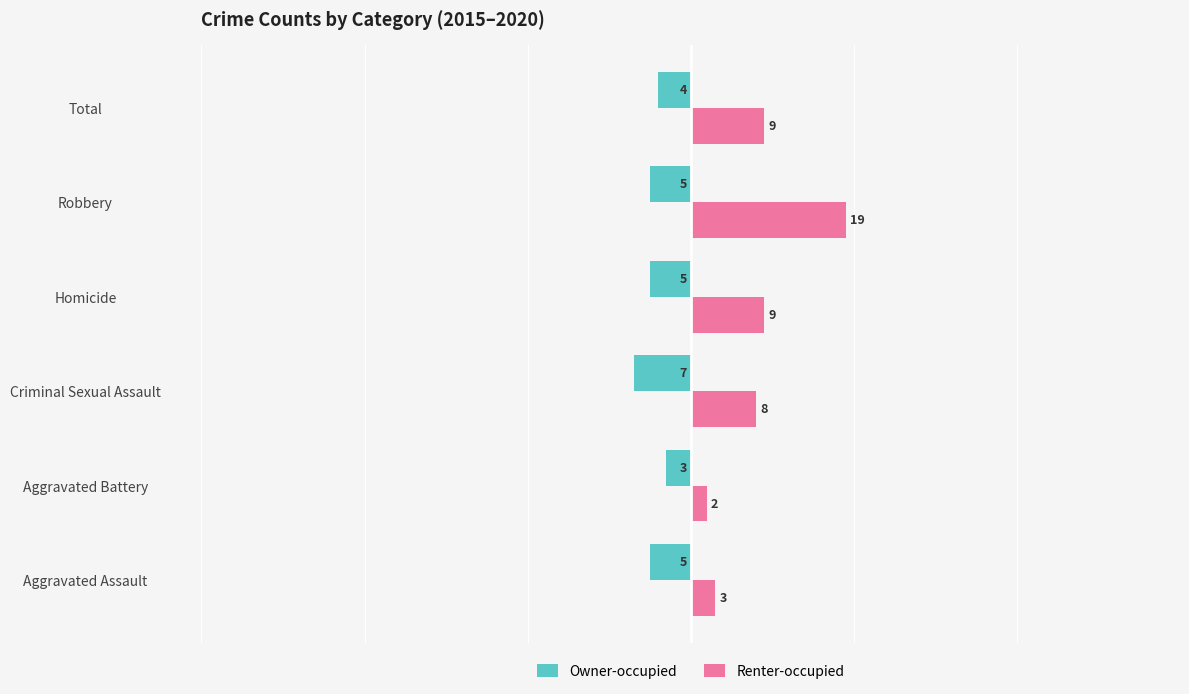

Which series has the largest total across all categories?

Renter-occupied